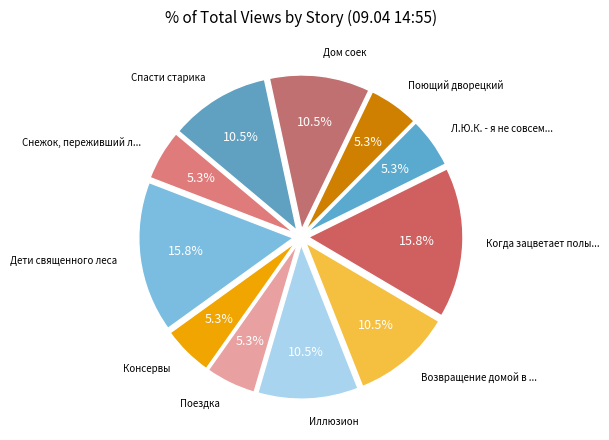

How many segments does this pie chart have?

11